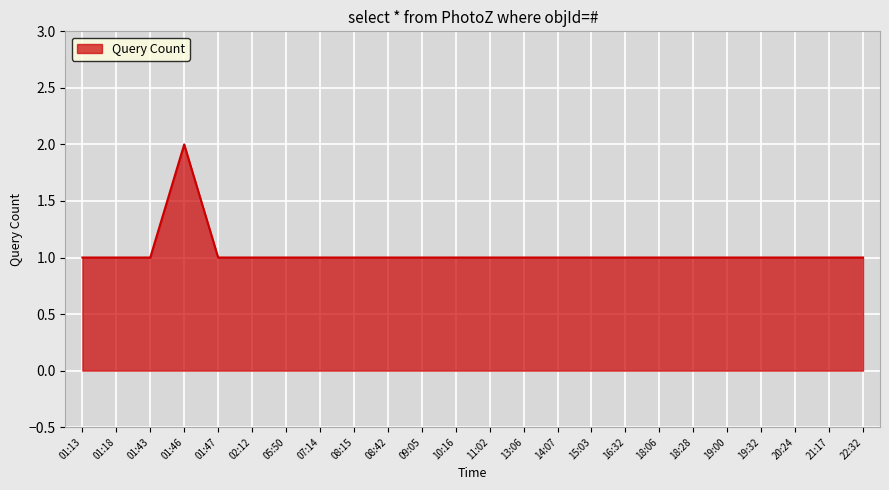

True or false: the data shows 3 at 01:46.

False